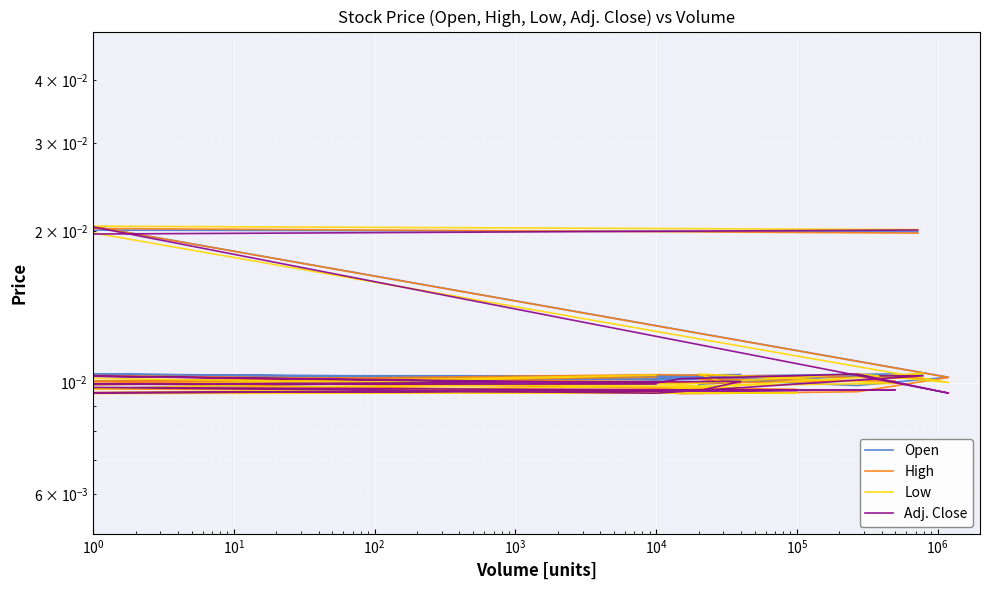

Is it true that Open equals 0.0 at 14?

True